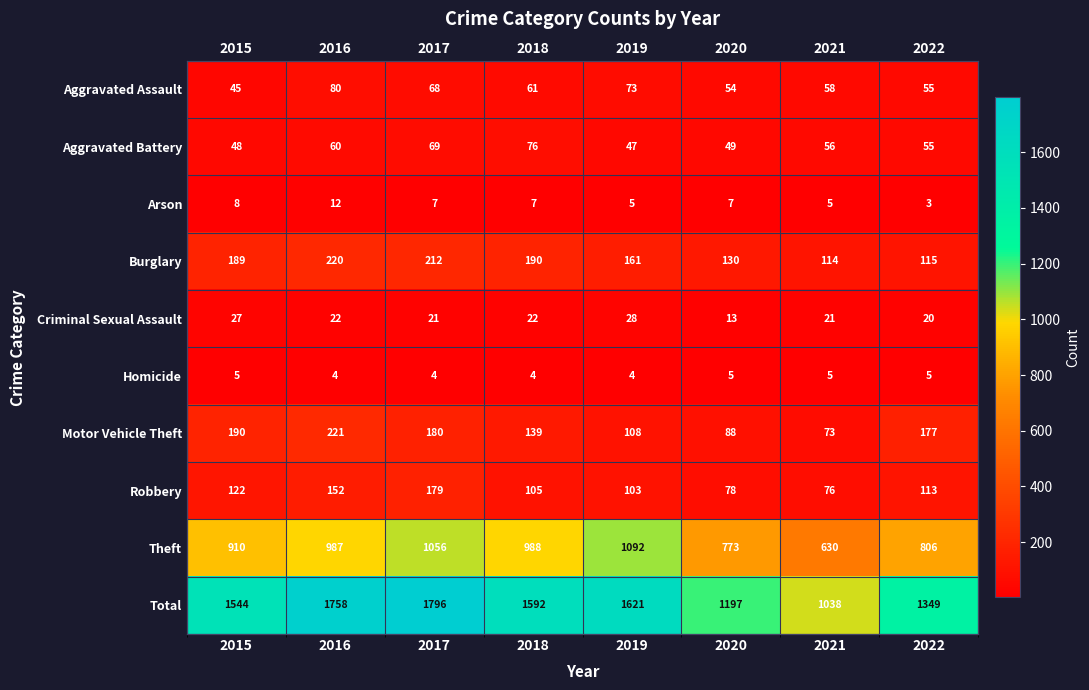

At which label does Criminal Sexual Assault reach its minimum?

2020